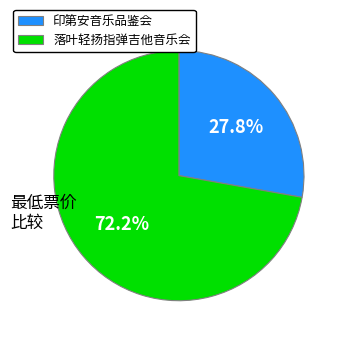

Which slice is the smallest?

印第安音乐品鉴会